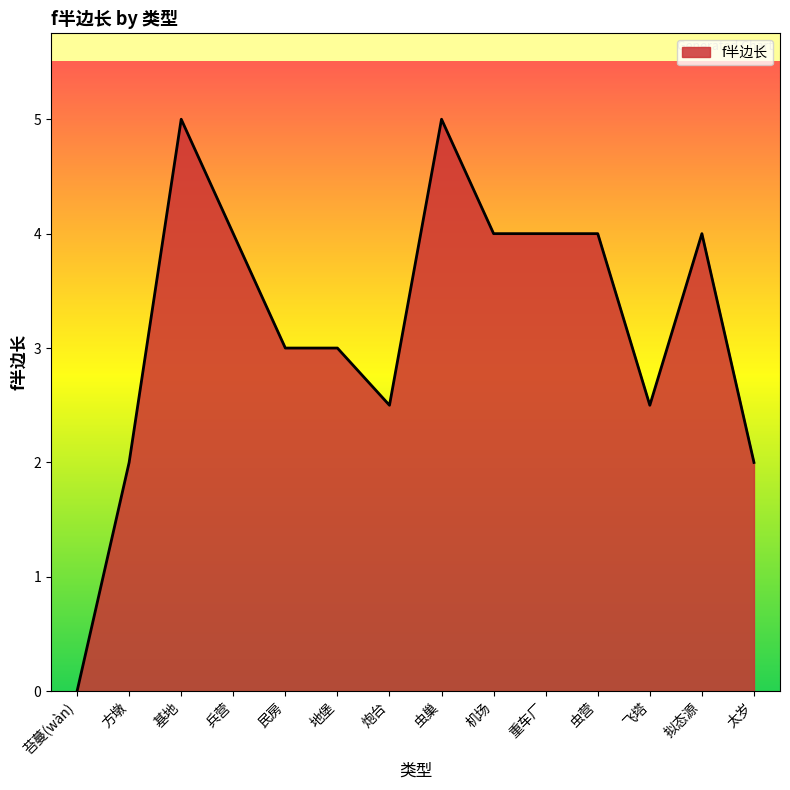

Reading left to right, transcribe all the data shown in this chart.

0.0	2.0	5.0	4.0	3.0	3.0	2.5	5.0	4.0	4.0	4.0	2.5	4.0	2.0